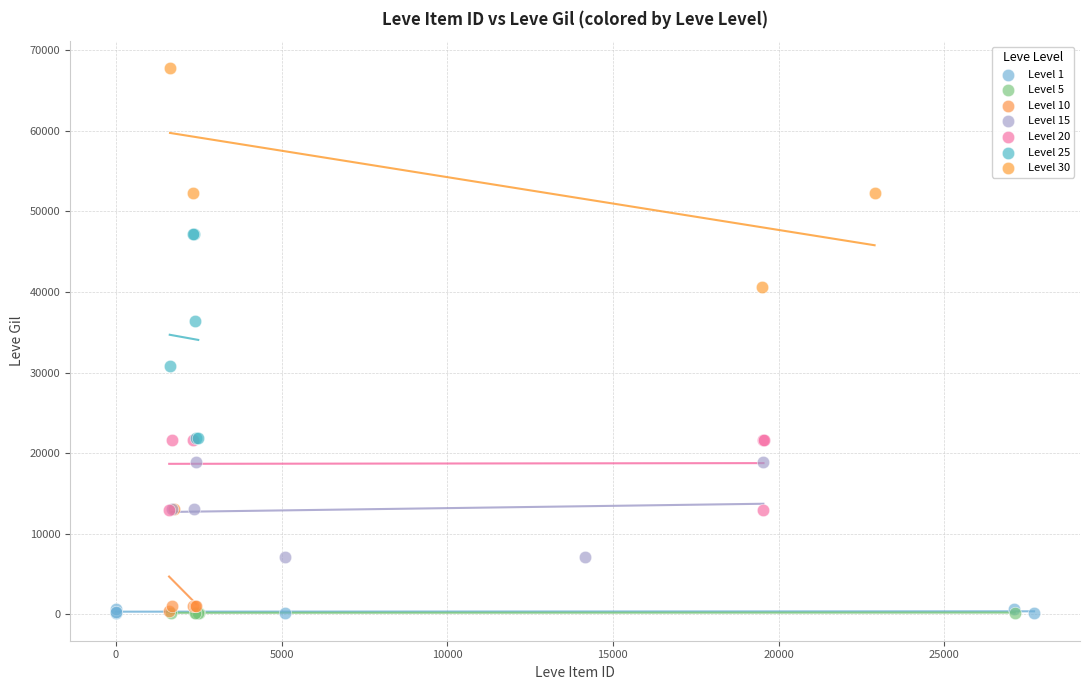

What are all the series names shown in the legend?

Level 1, Level 5, Level 10, Level 15, Level 20, Level 25, Level 30